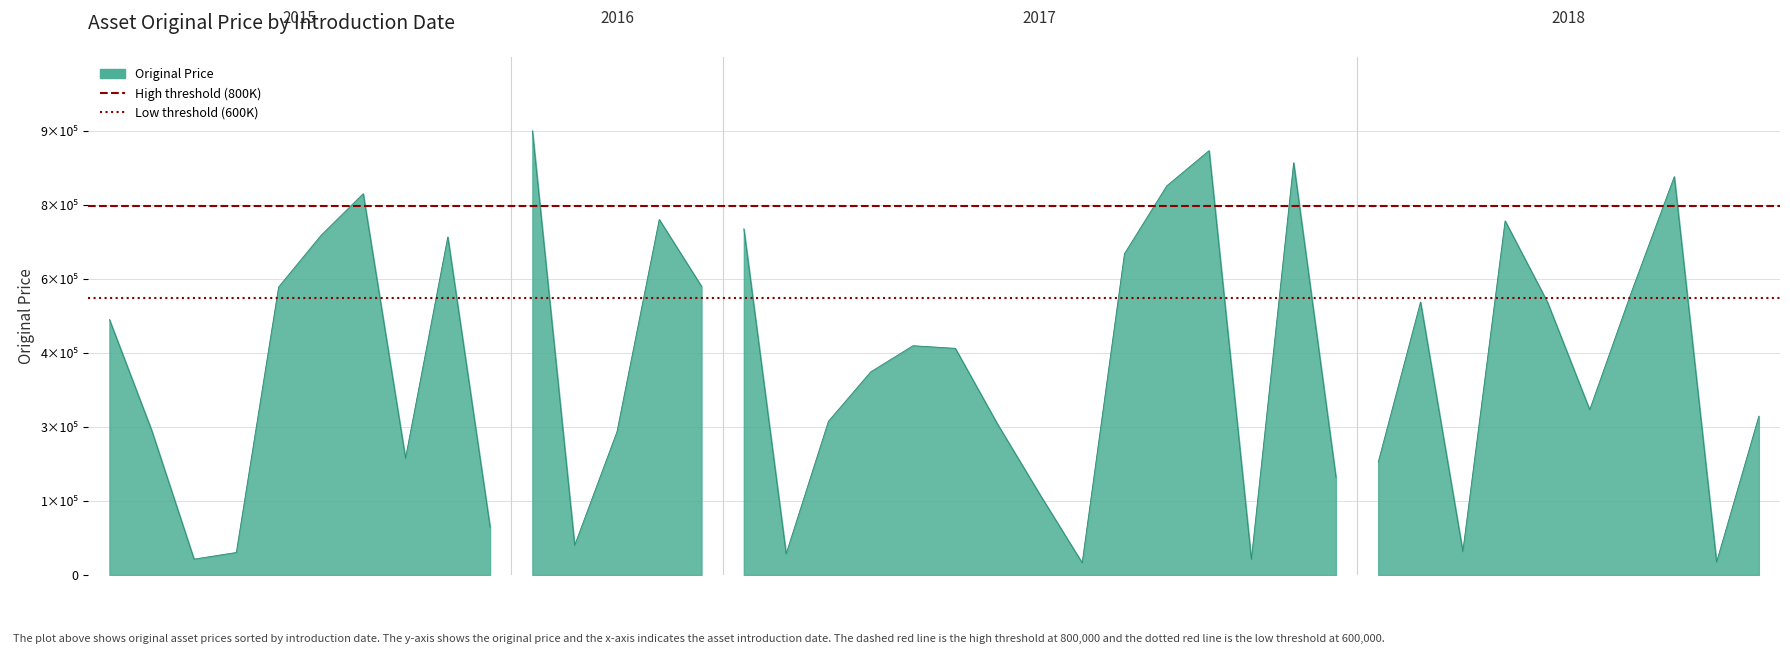

Is the value of High threshold (800K) at 1 greater than the value of Low threshold (600K) at 0?

Yes